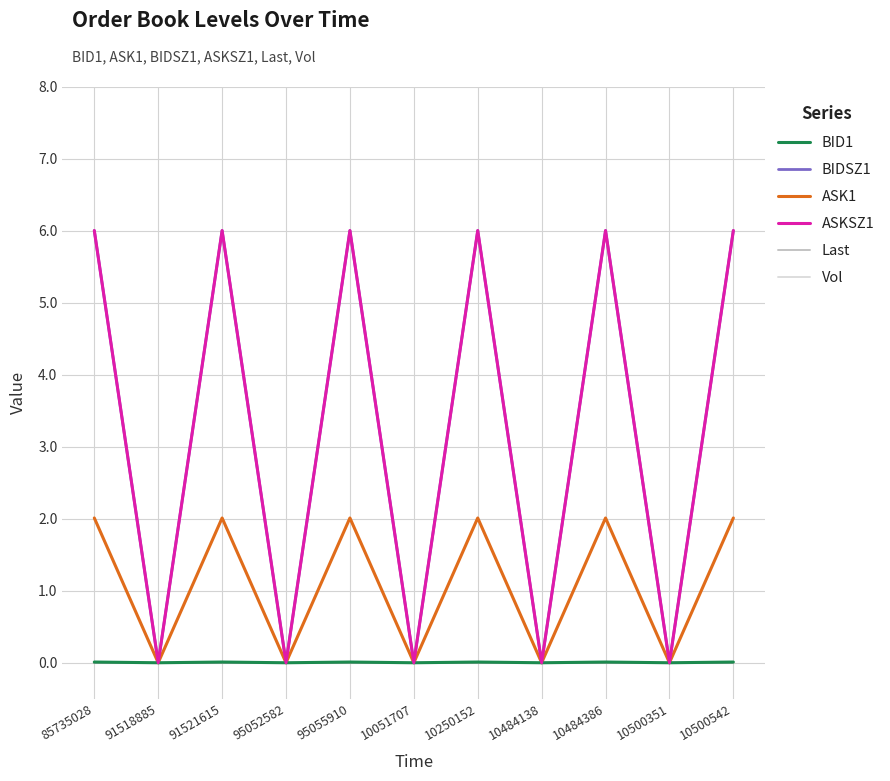

Is this an area chart (filled region under the line)?

No